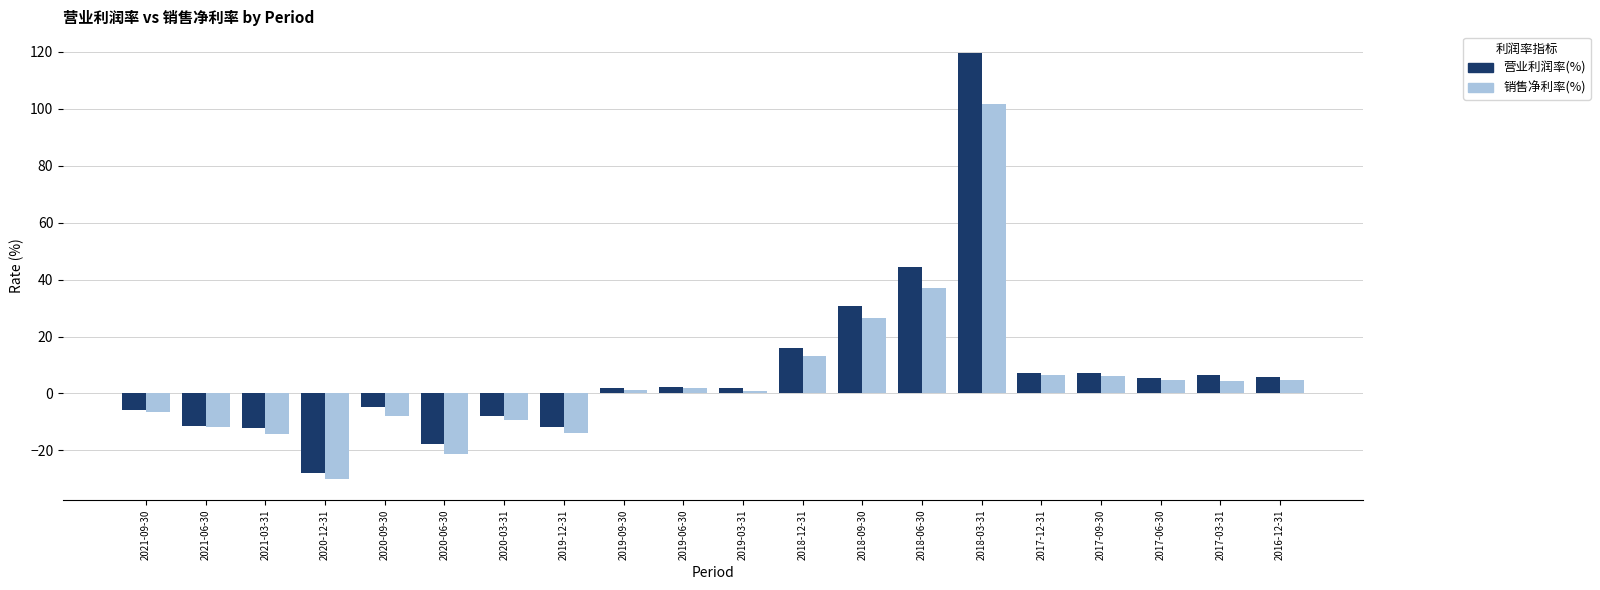

What is the sum of all 销售净利率(%) values?

93.4